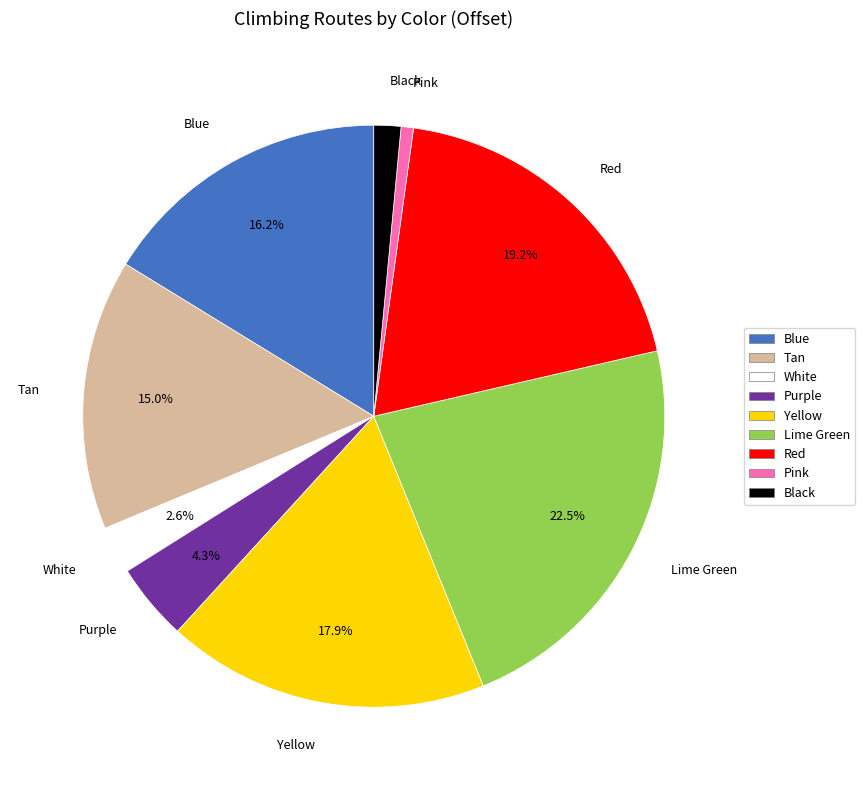

Which category has the smallest portion of the pie?

Pink